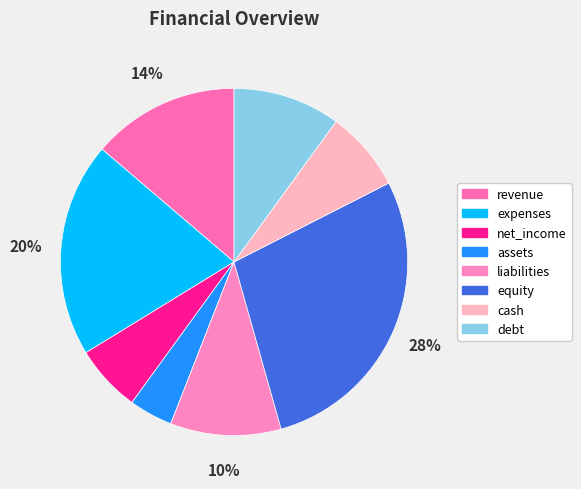

What percentage do debt and assets together represent?

14.1%